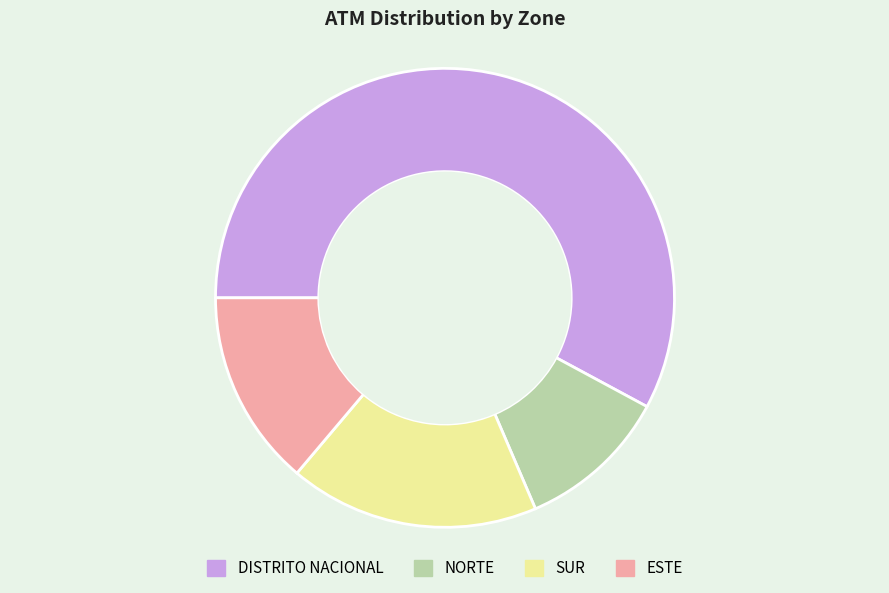

Combined, do SUR and NORTE account for over 50%?

No